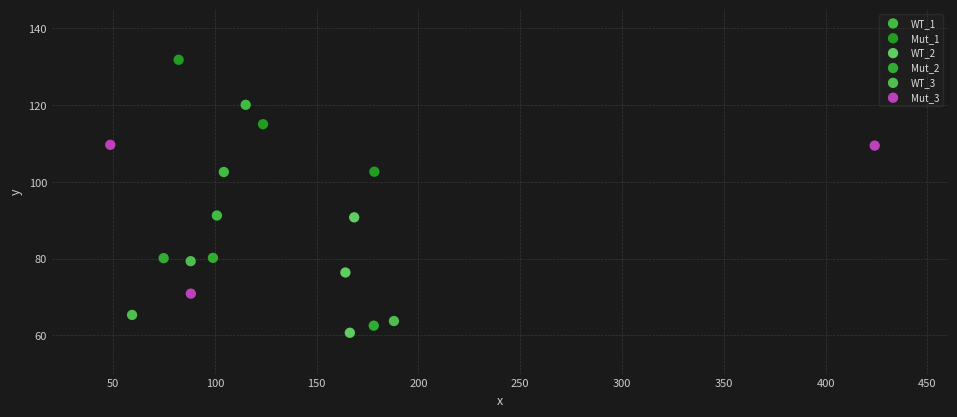

Which series has the largest Y range (max minus min)?

Mut_3